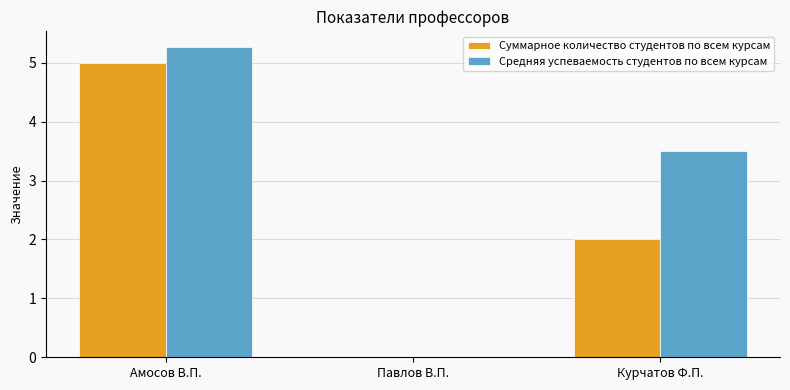

Does the chart contain stacked bars?

No